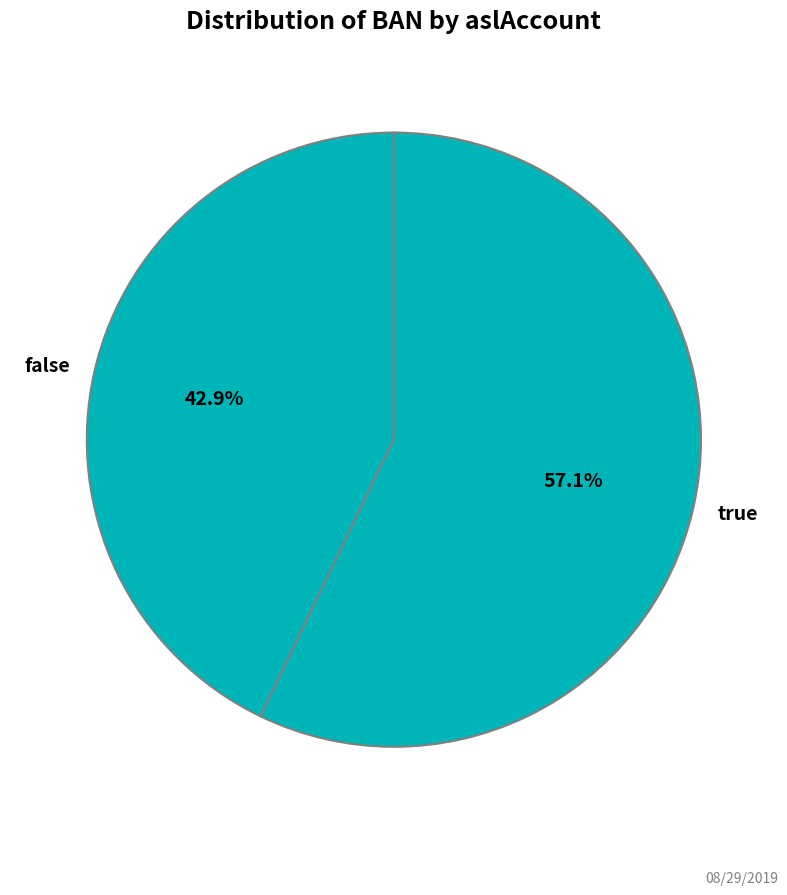

Which category accounts for the majority?

true